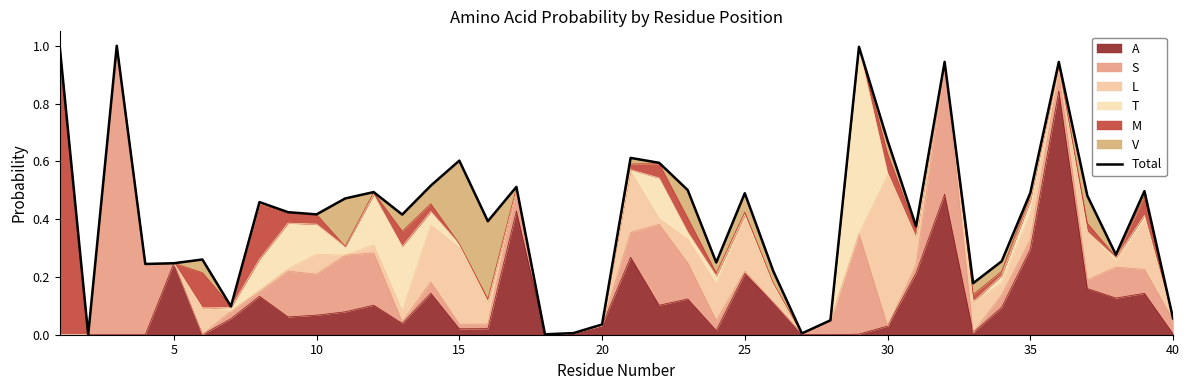

What is the greatest value displayed?

1.0